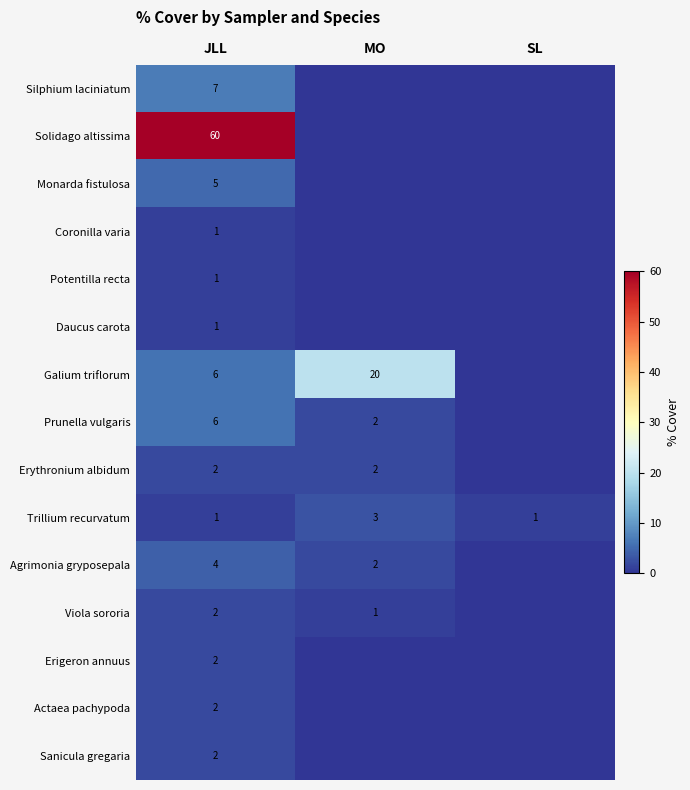

What is the sum of the Trillium recurvatum values at JLL and MO?

4